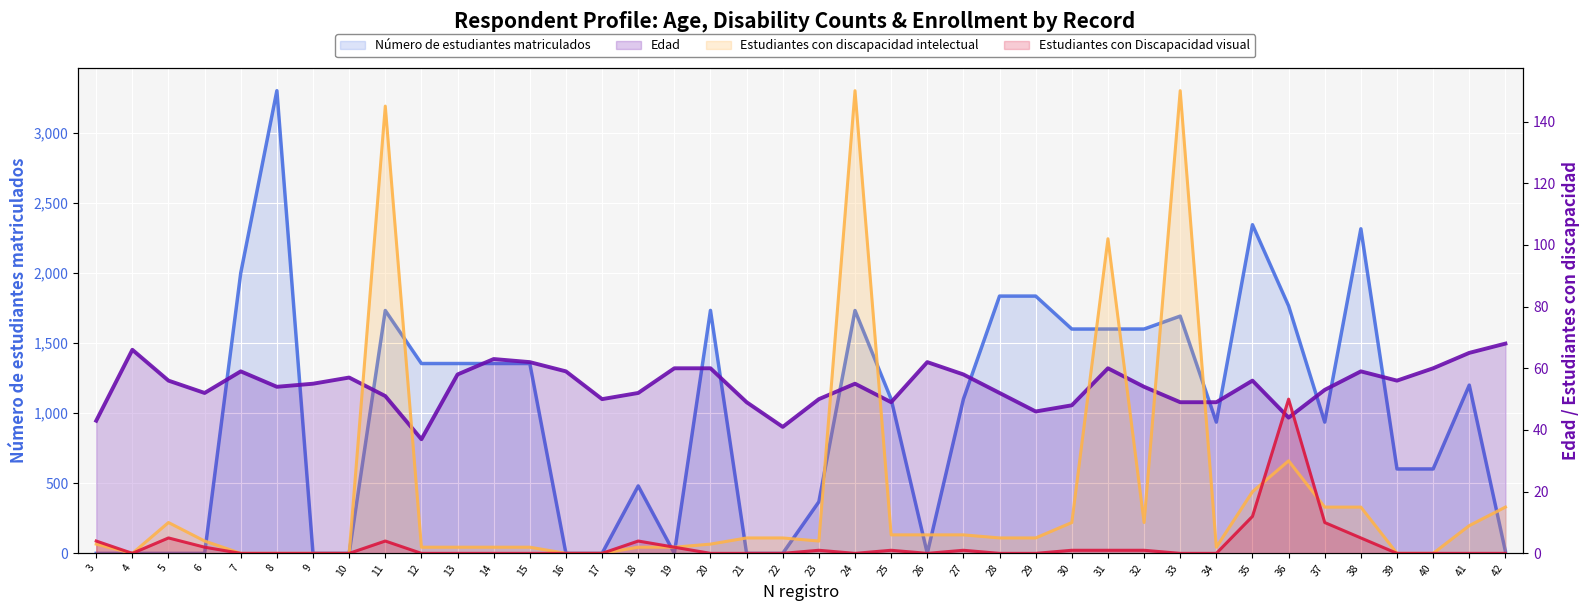

How many data points in Estudiantes con discapacidad intelectual are less than 5?

20